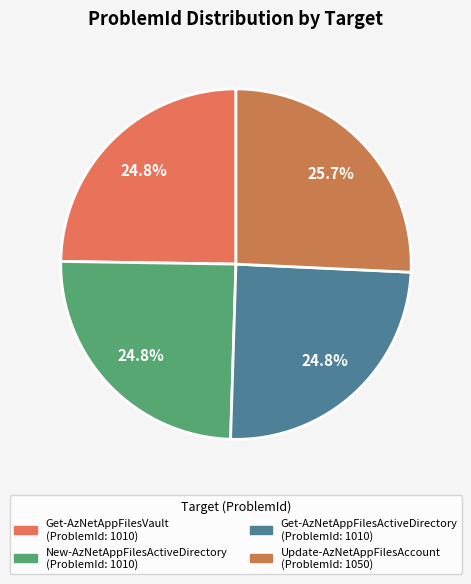

True or false: New-AzNetAppFilesActiveDirectory accounts for 25% of the total.

True